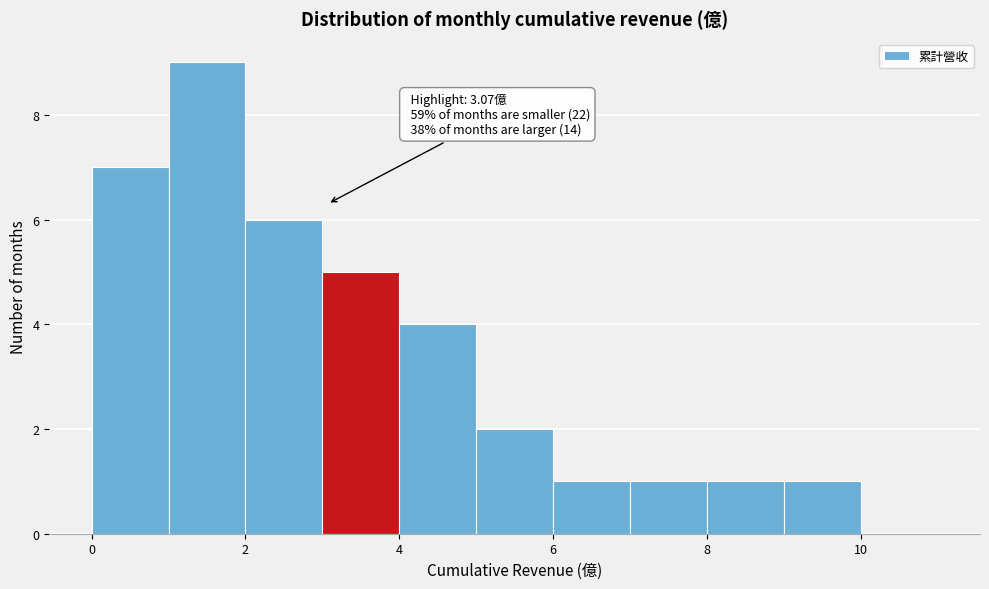

Over which range of the x-axis is the bar tallest?

1 to 2